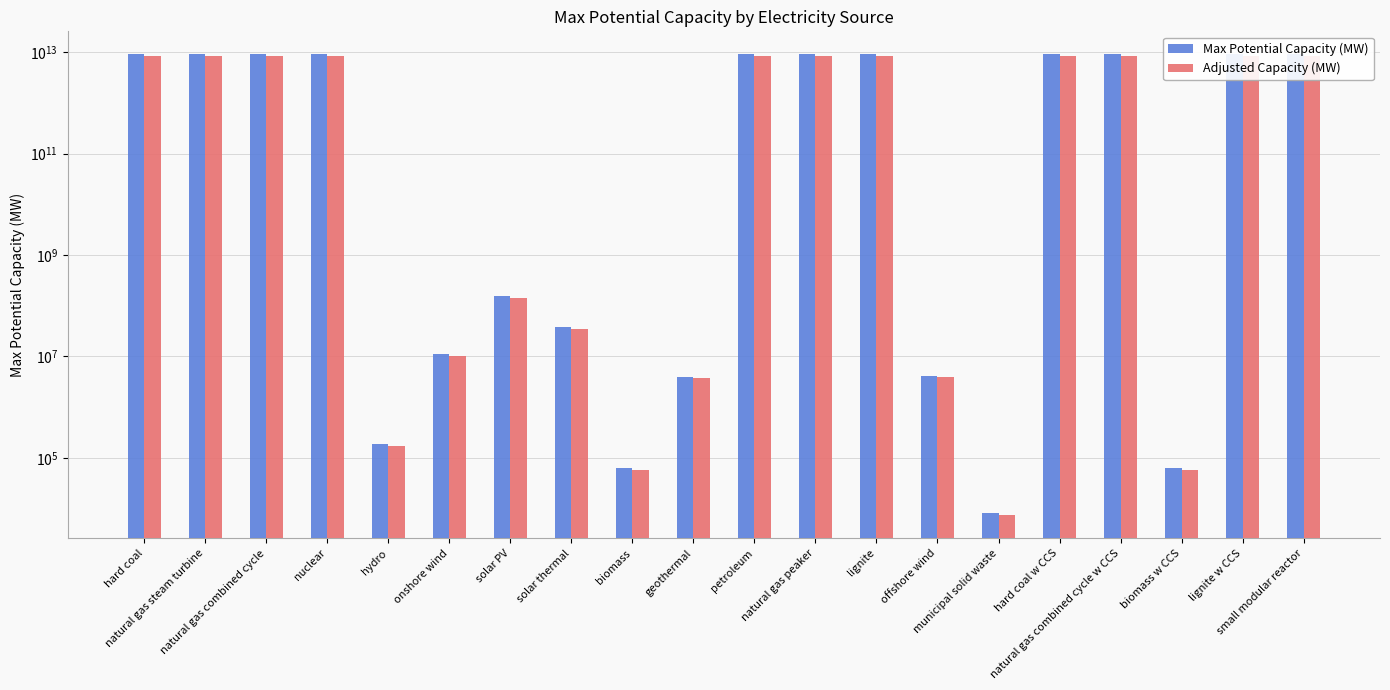

Does the chart contain stacked bars?

No